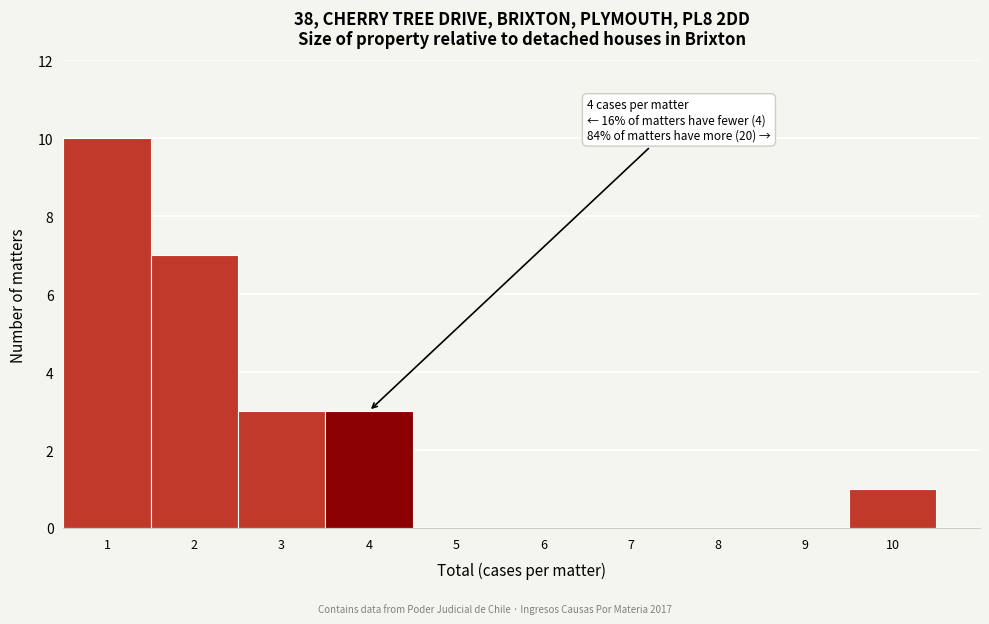

Over which range of the x-axis is the bar tallest?

0.5 to 1.5